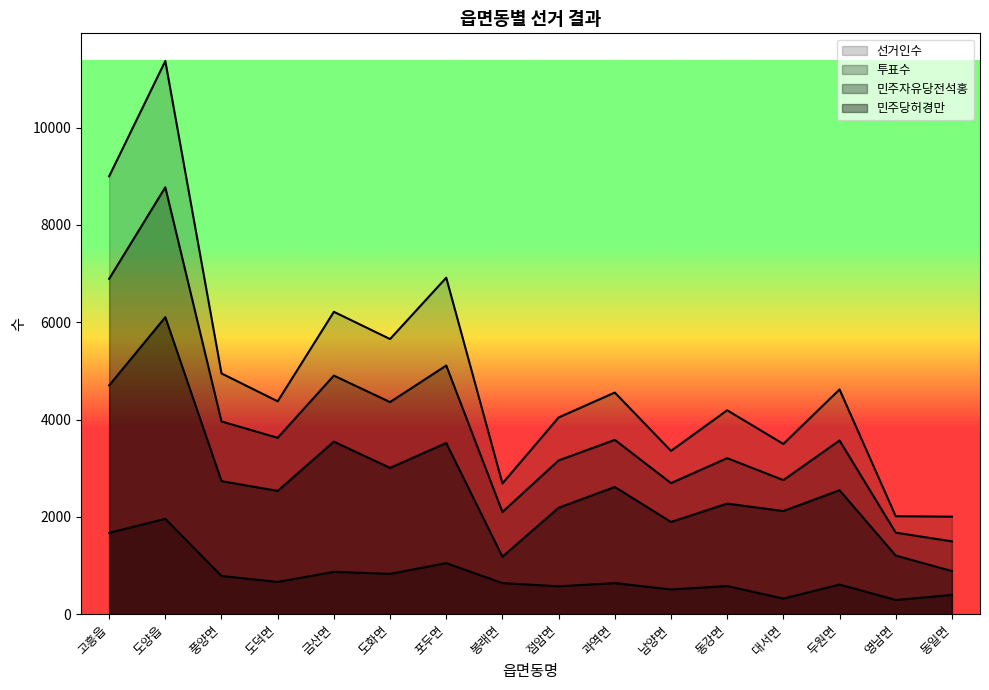

Which series has the largest range (max minus min)?

선거인수